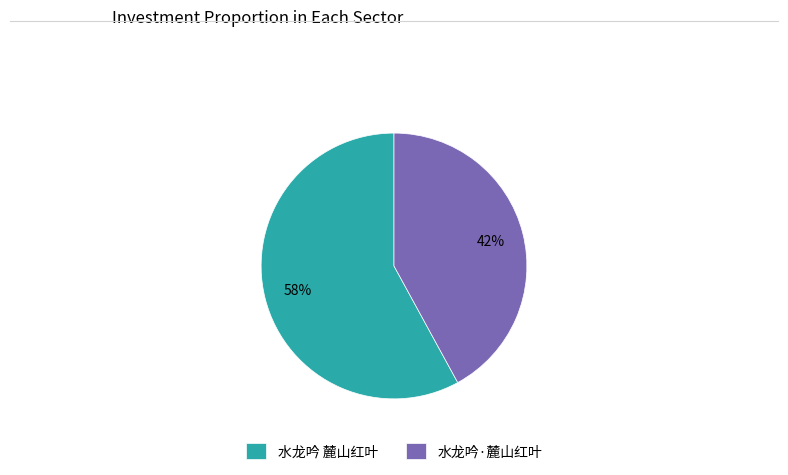

Is it true that 水龙吟·麓山红叶 is 50% of the pie?

False